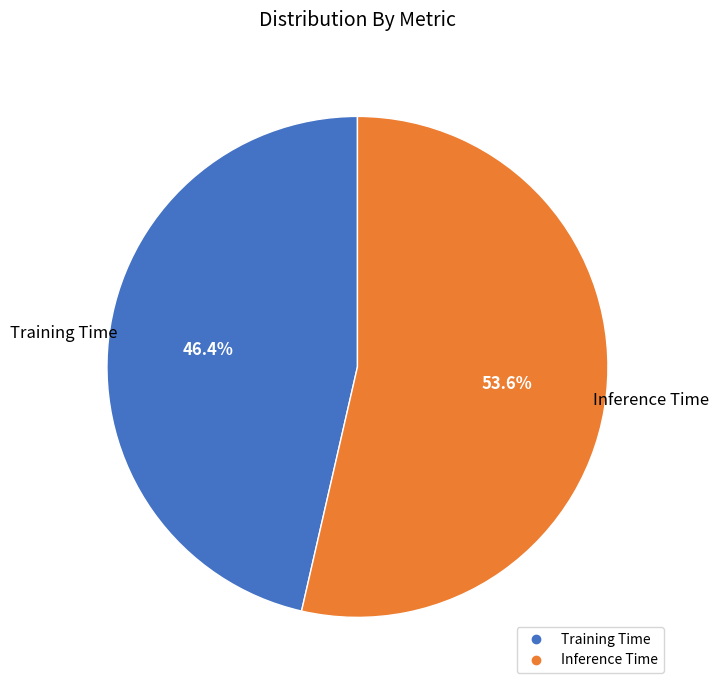

Does any single category account for the majority?

Yes